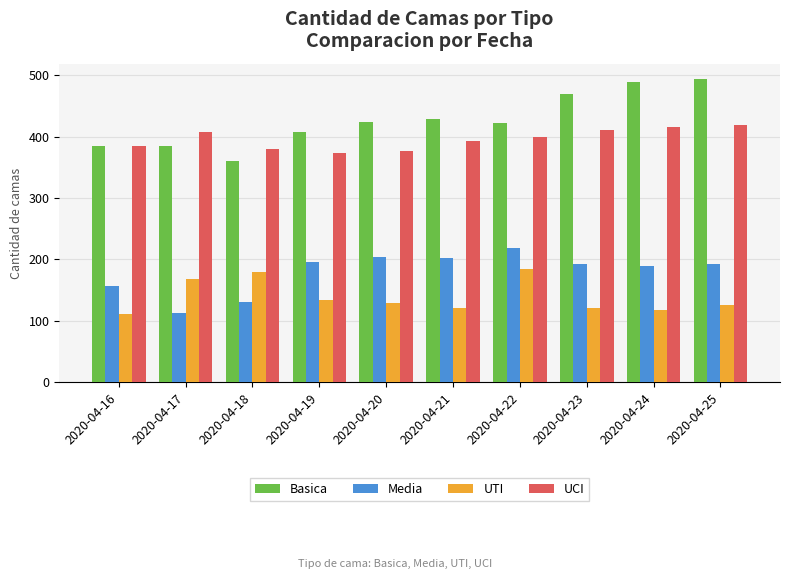

At how many categories does at least one series exceed 128?

10